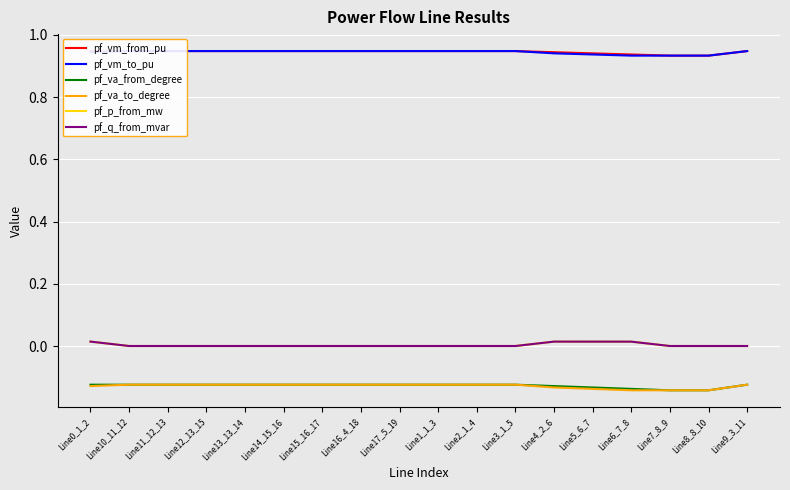

Is the value of pf_vm_to_pu at Line3_1_5 greater than the value of pf_va_from_degree at Line1_1_3?

Yes